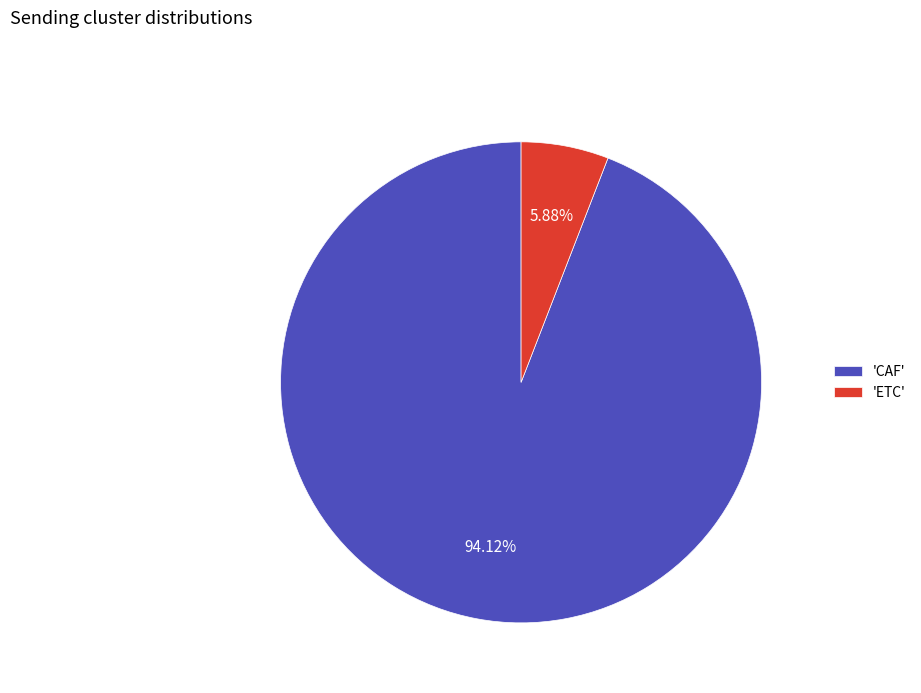

Rank the categories by value from lowest to highest.

'ETC', 'CAF'